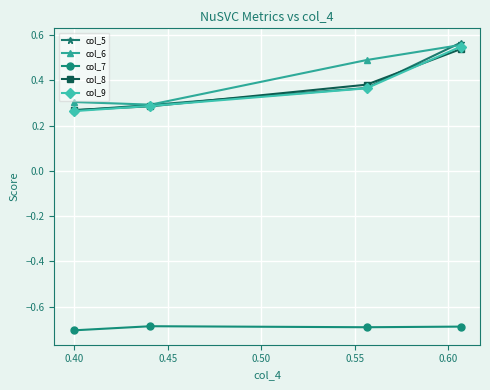

What are all the series names shown in the legend?

col_5, col_6, col_7, col_8, col_9